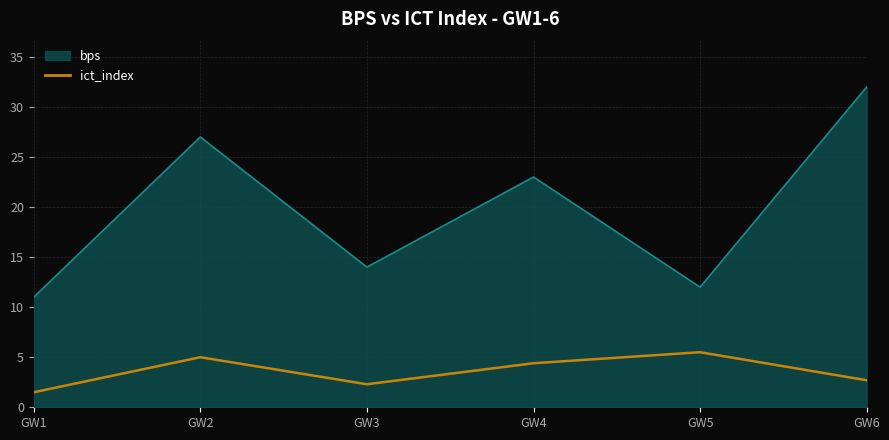

Rank the series by their maximum value, from highest to lowest.

bps, ict_index